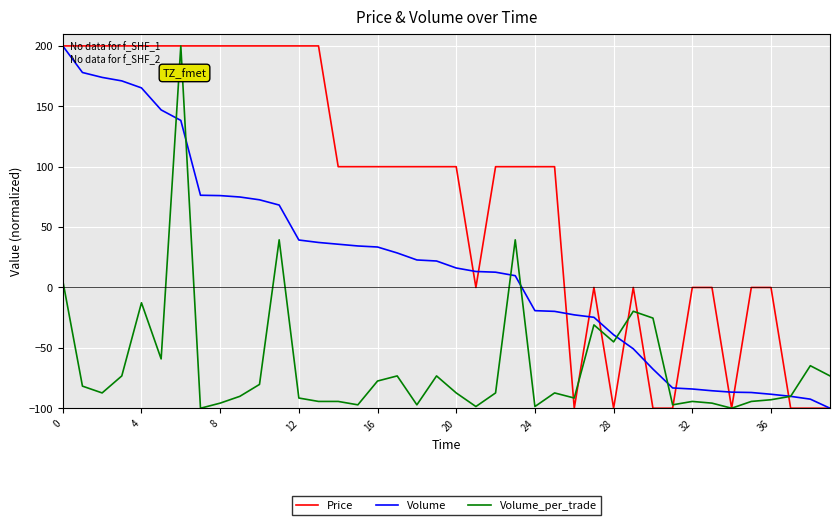

What is the lowest value of the Volume_per_trade series?

-100.0